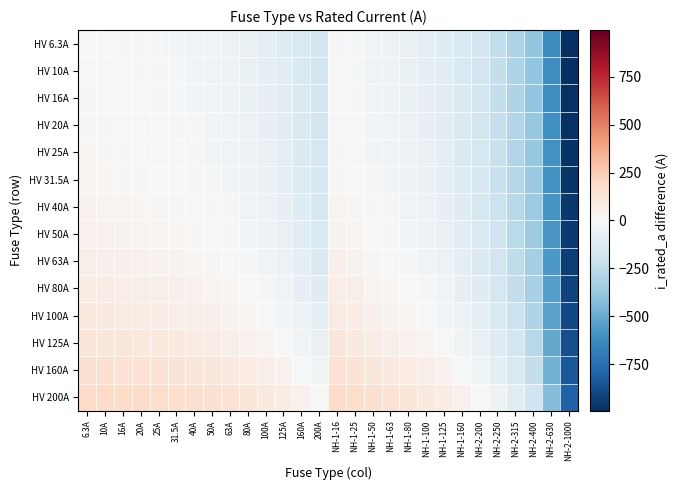

What is the total value across all series at NH-1-50?

226.8